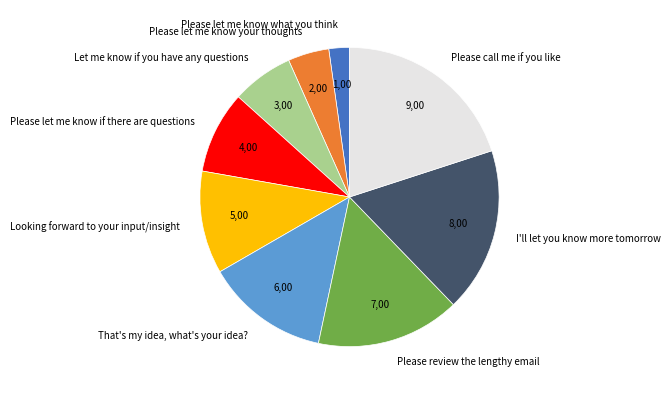

Is Please review the lengthy email the majority of the pie?

No